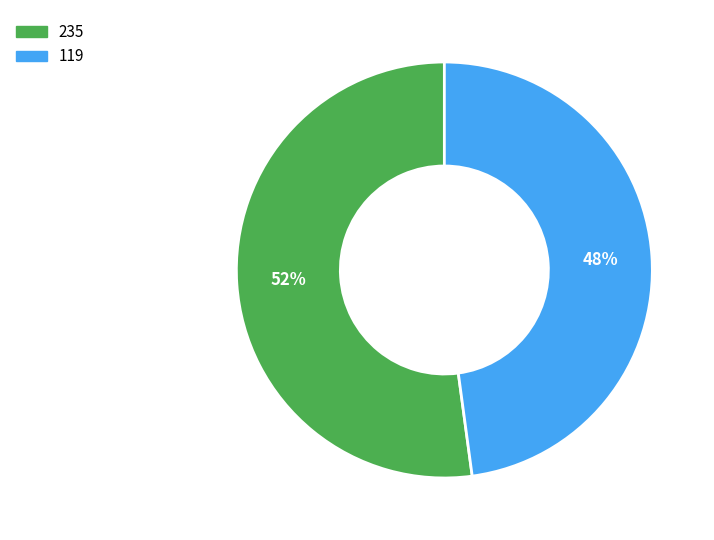

Count the number of slices in the pie.

2